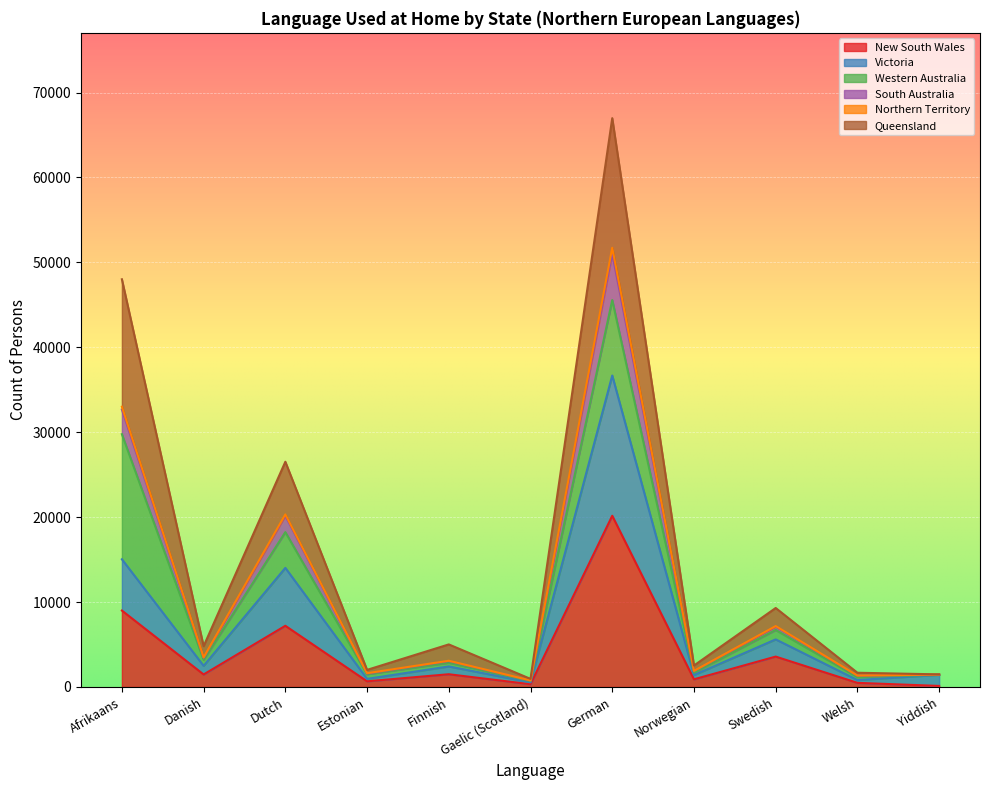

What is the total value across all series at German?

66982